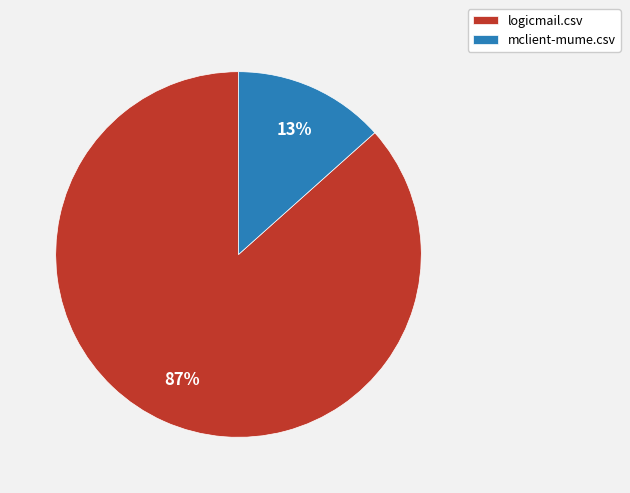

The mclient-mume.csv slice represents 13% of the pie. True or false?

True